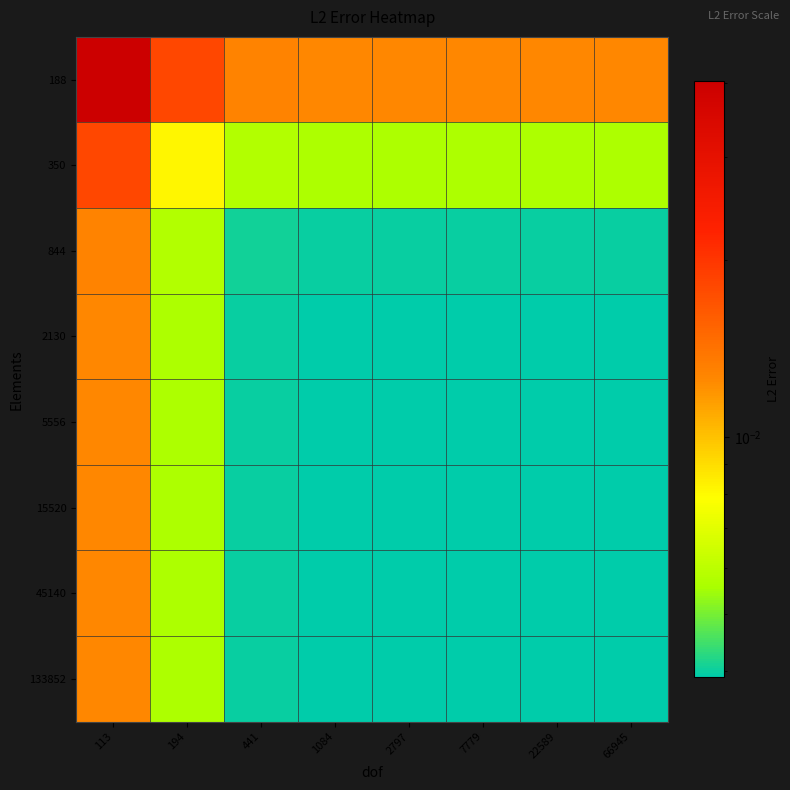

At 441, list the series in order from largest to smallest.

188, 350, 844, 133852, 45140, 15520, 2130, 5556